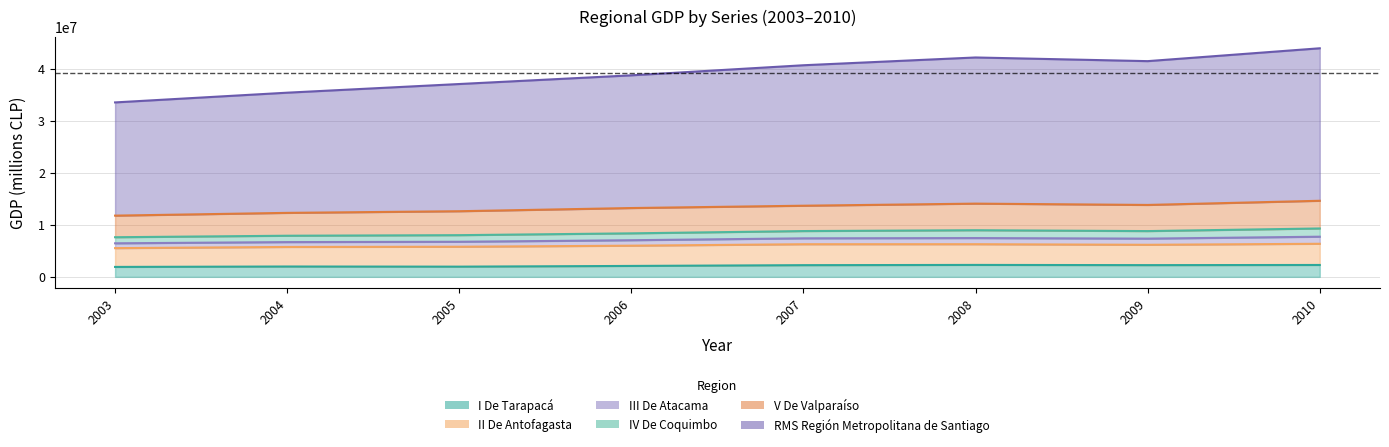

Where is the first local minimum for IV De Coquimbo?

2009